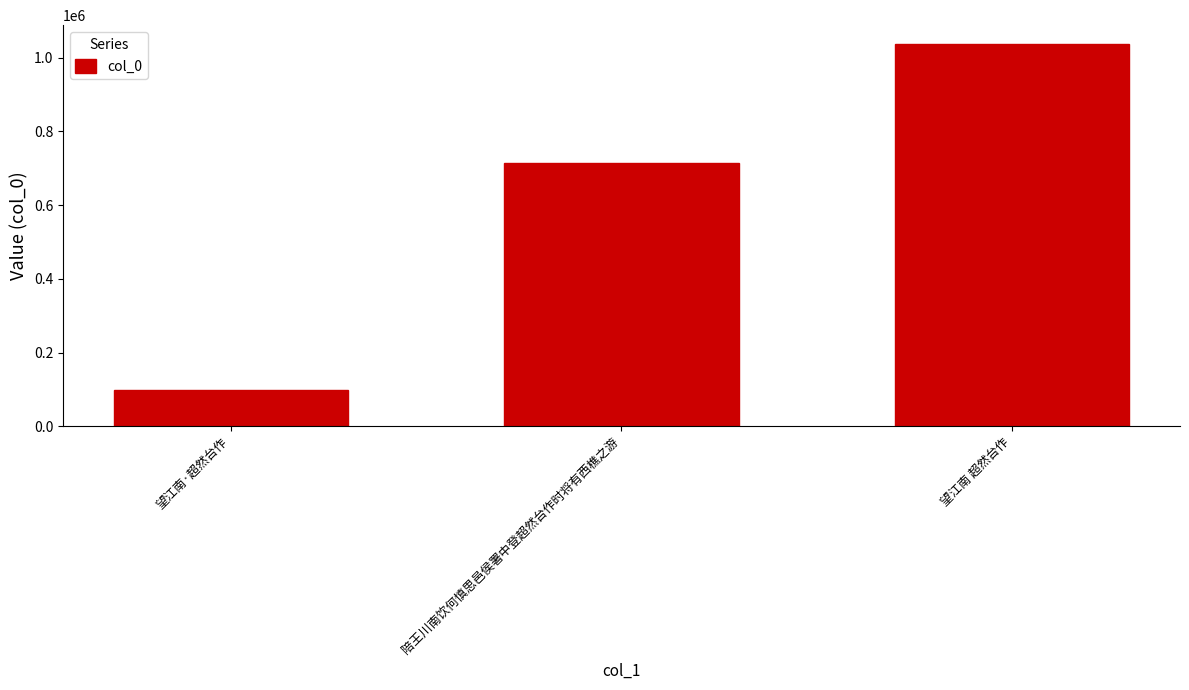

Count the number of categories in the chart.

3